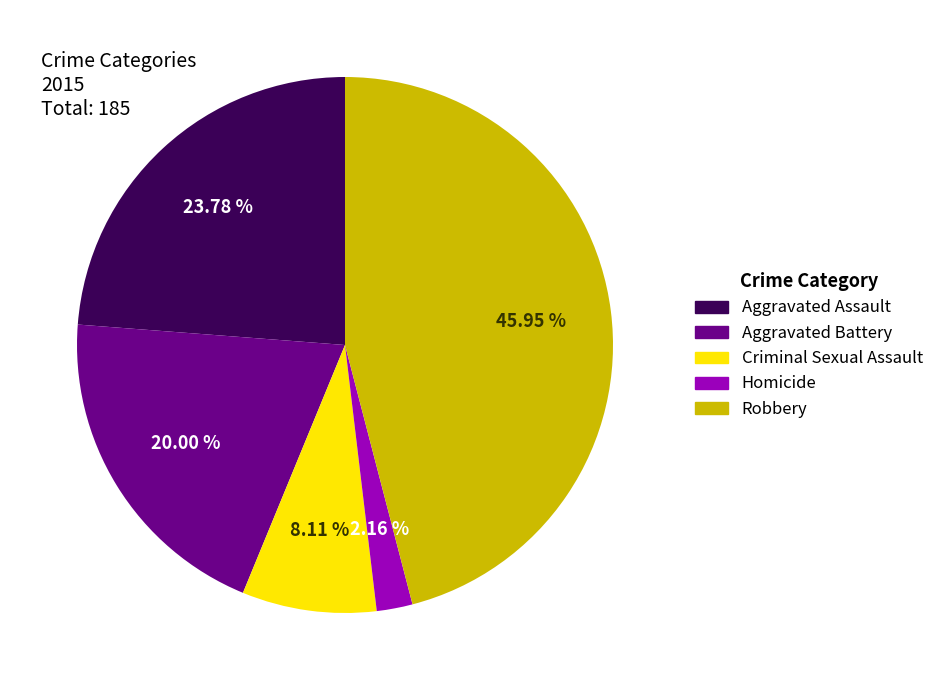

How many segments does this pie chart have?

5